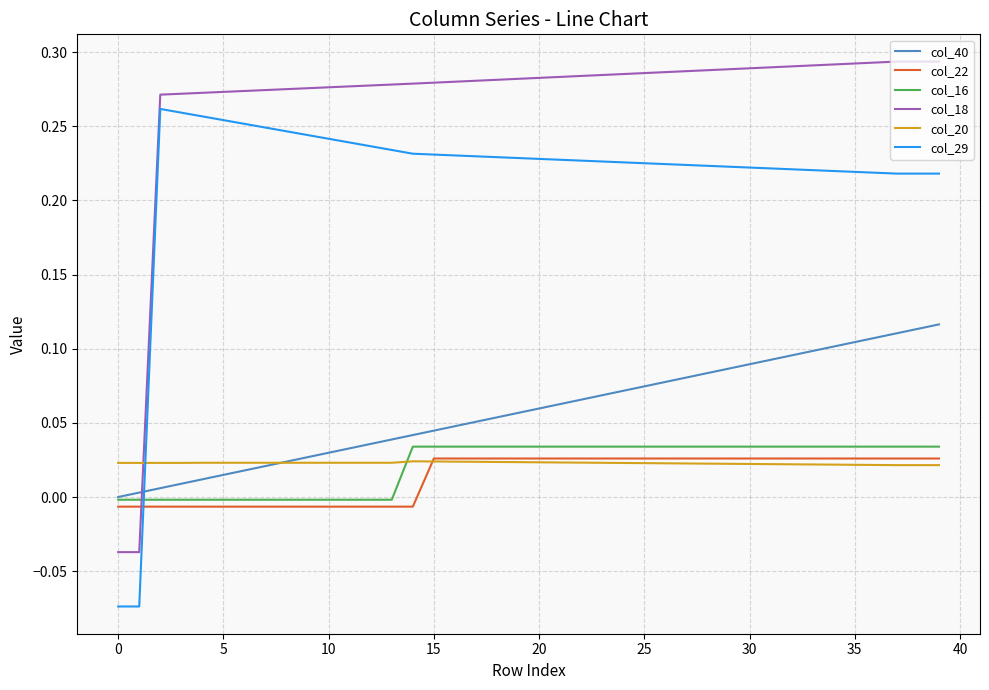

How many values in col_29 are below zero?

2